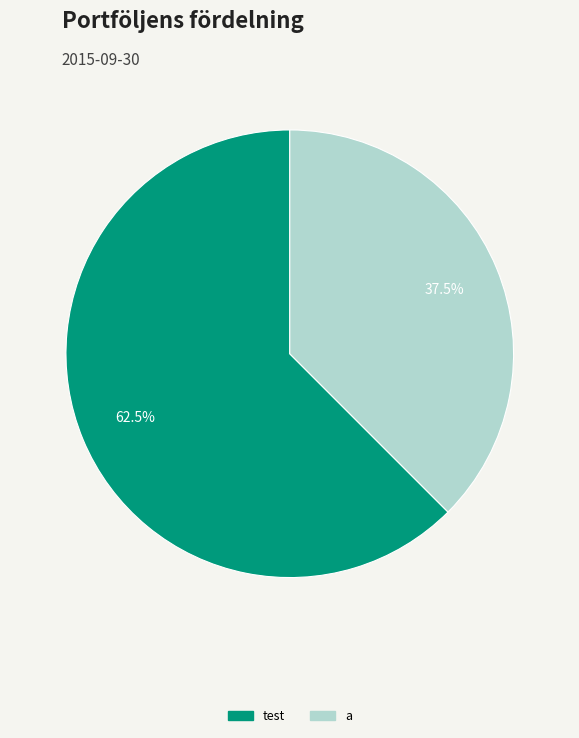

To the nearest percent, what is the difference between the largest and smallest slice percentages?

25%